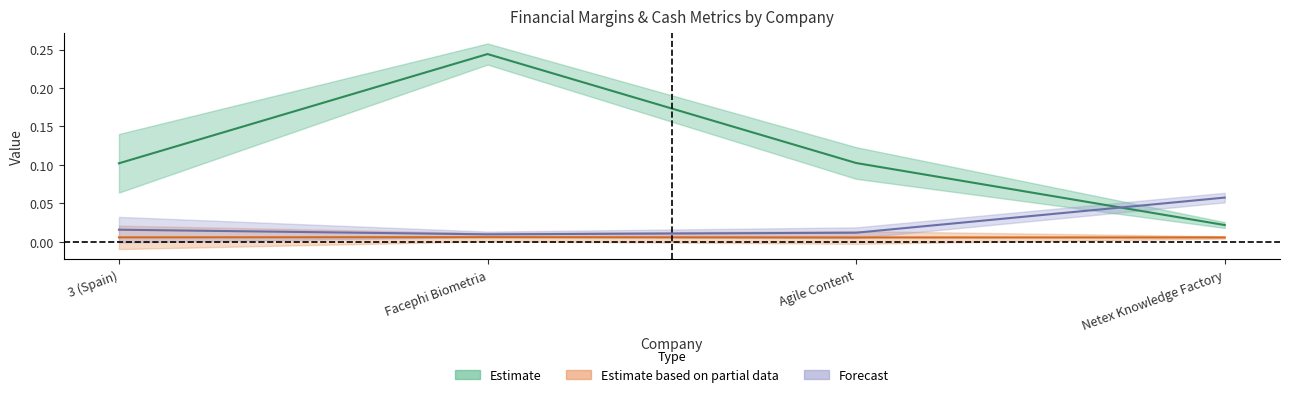

How many lines are shown in the chart?

3